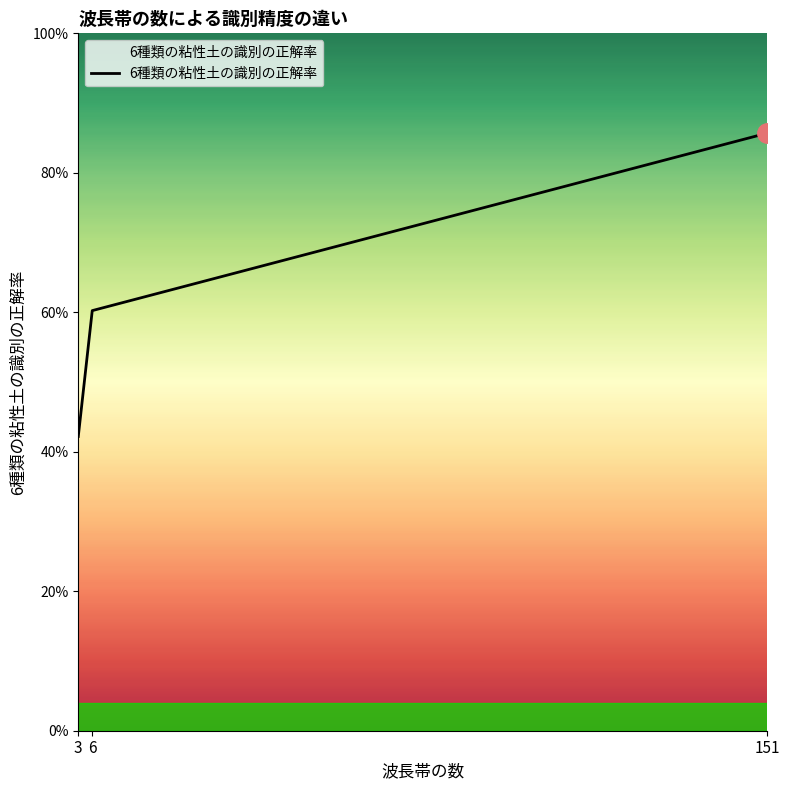

What is the change in value from 3 to 151?

+0.4